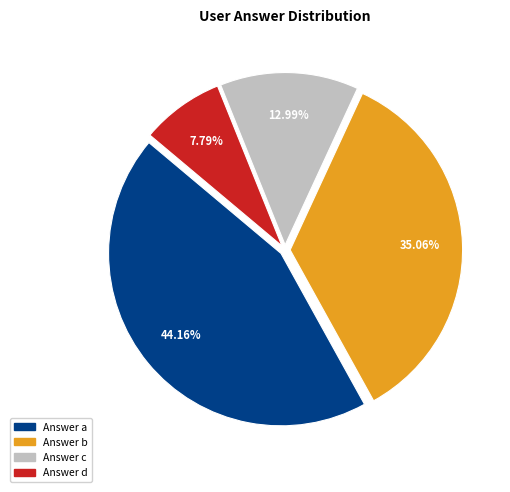

Does any single category account for the majority?

No